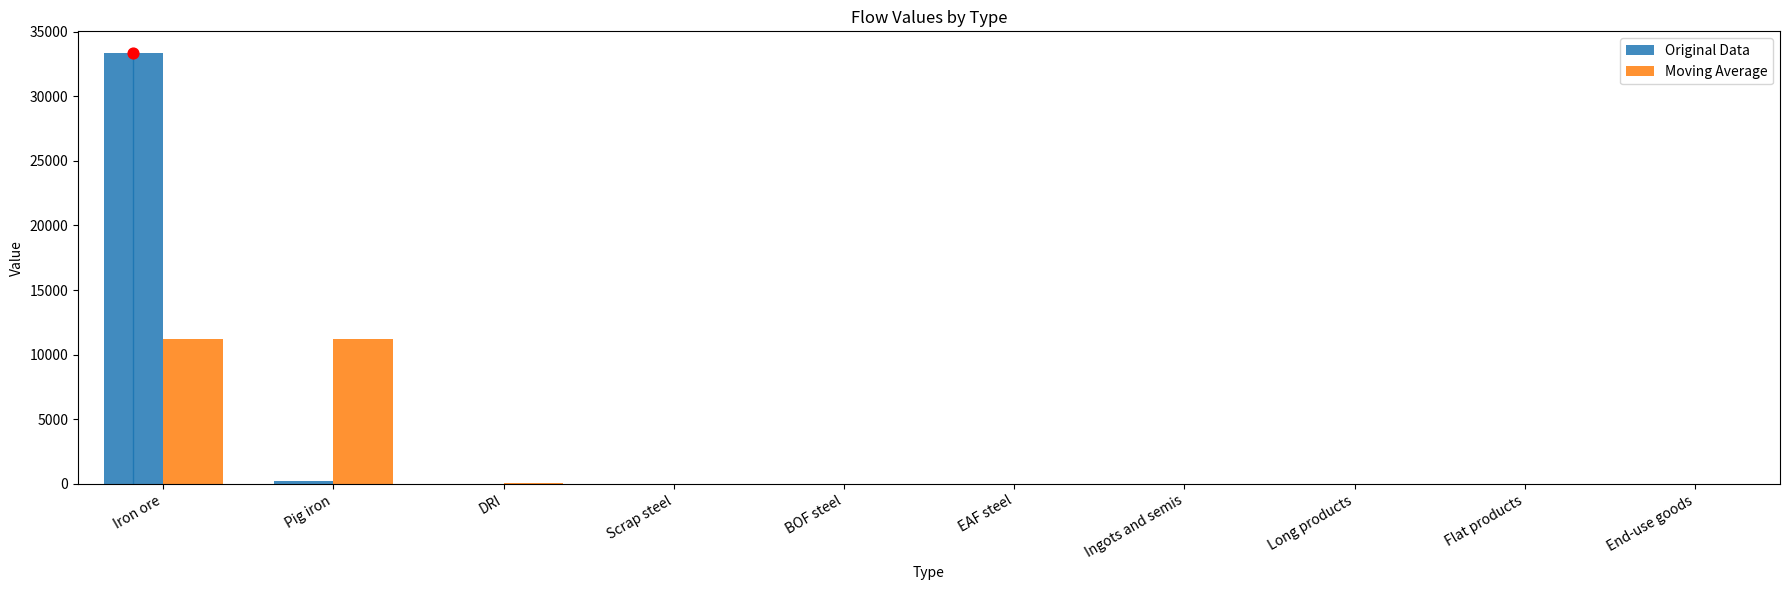

Is the value of Original Data at Long products greater than the value of Moving Average at Long products?

No